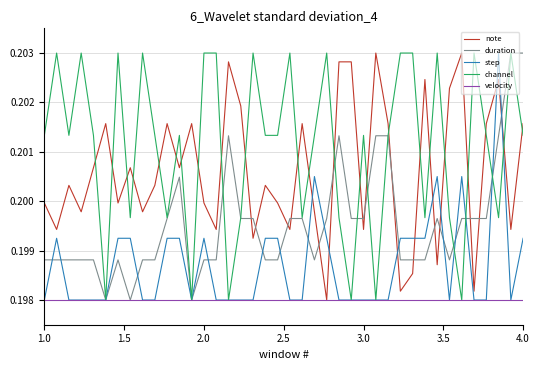

How many intersections are there between duration and note?

15